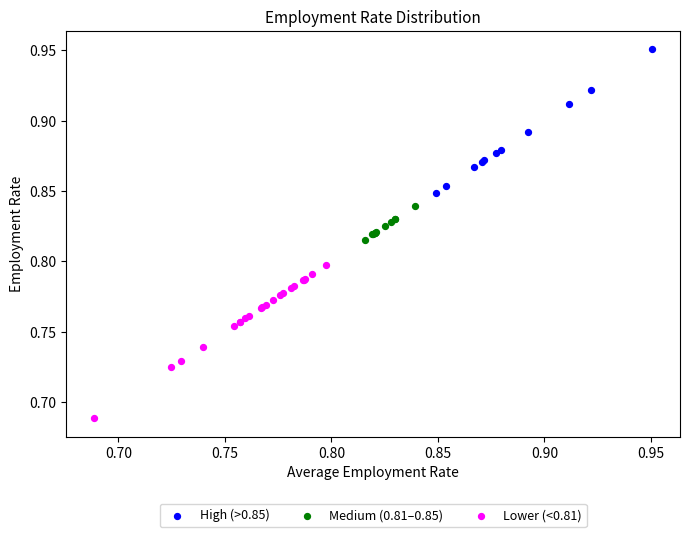

Which series has the largest Y range (max minus min)?

Lower (<0.81)